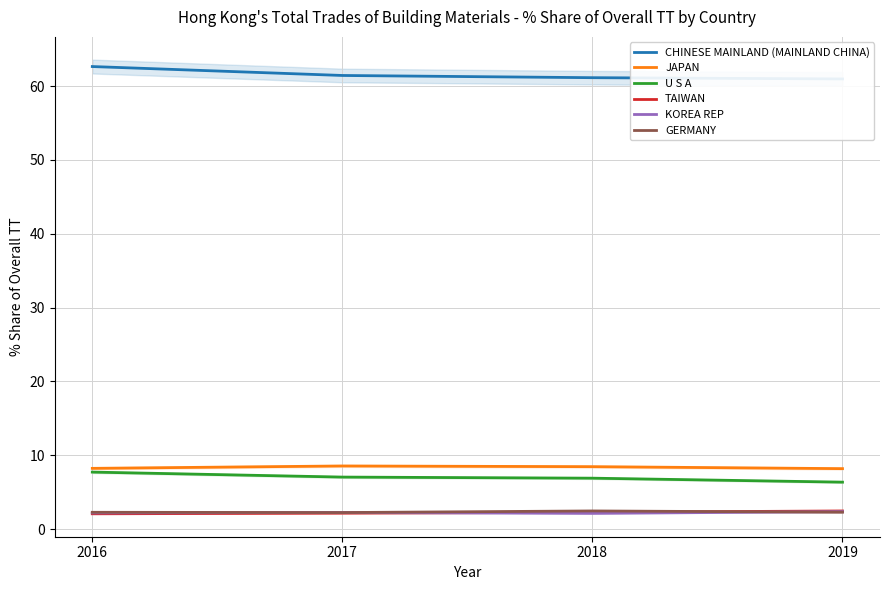

What value does the U S A series have at 2017?

7.1